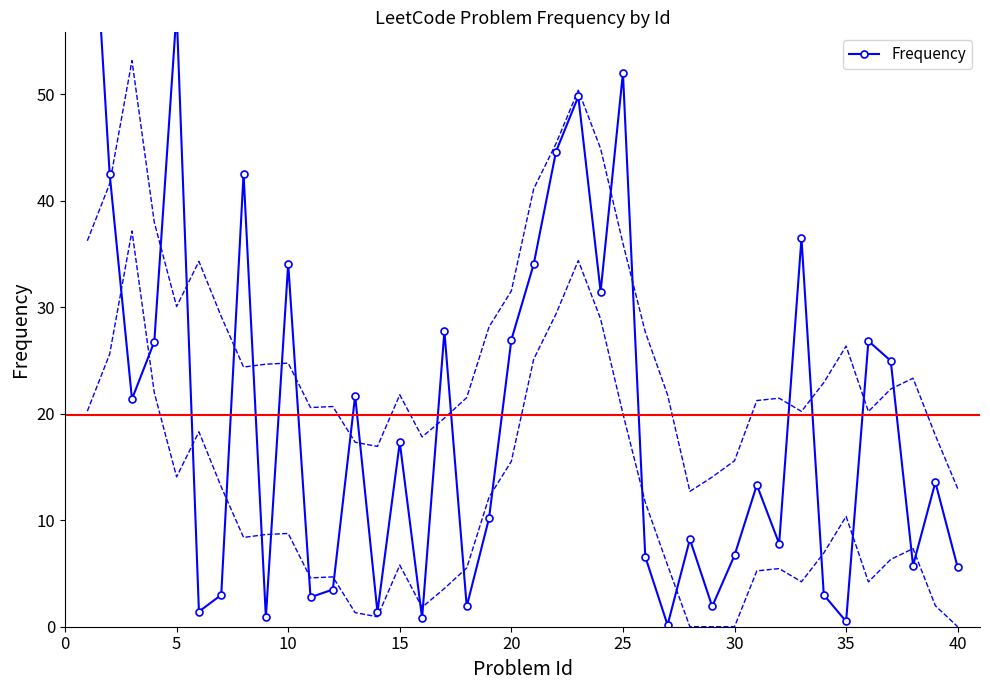

Is it true that the value at 38 is 3.9?

False